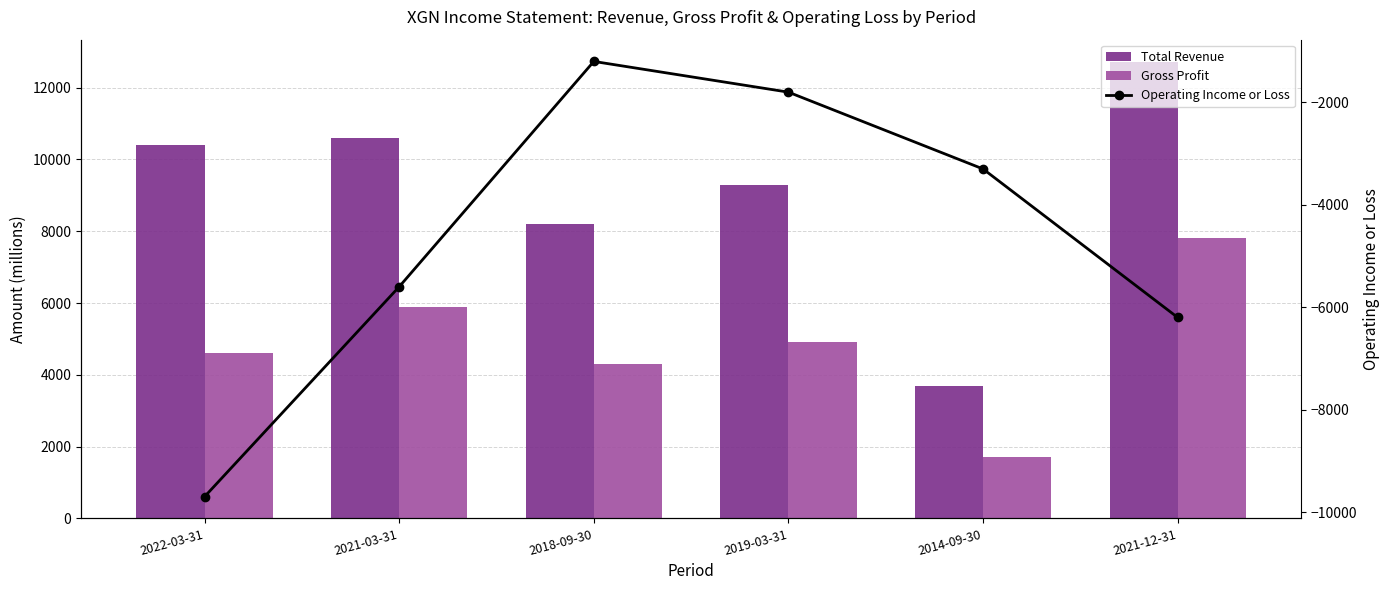

True or false: Operating Income or Loss has a value of -476 at 2018-09-30.

False